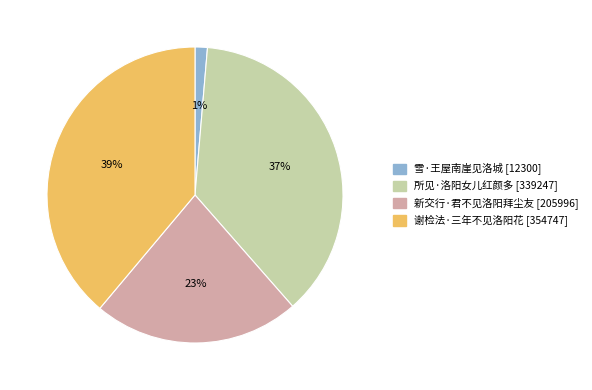

Do 谢检法·三年不见洛阳花 and 所见·洛阳女儿红颜多 together represent more than half of the pie?

Yes